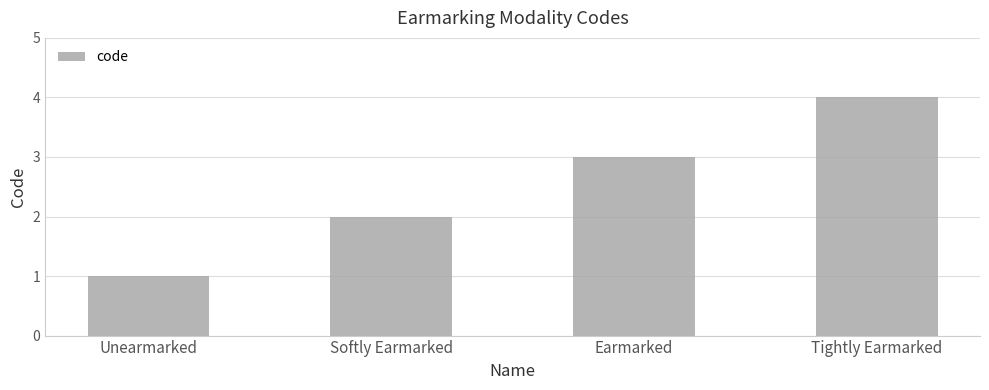

Between Tightly Earmarked and Unearmarked, which is larger?

Tightly Earmarked